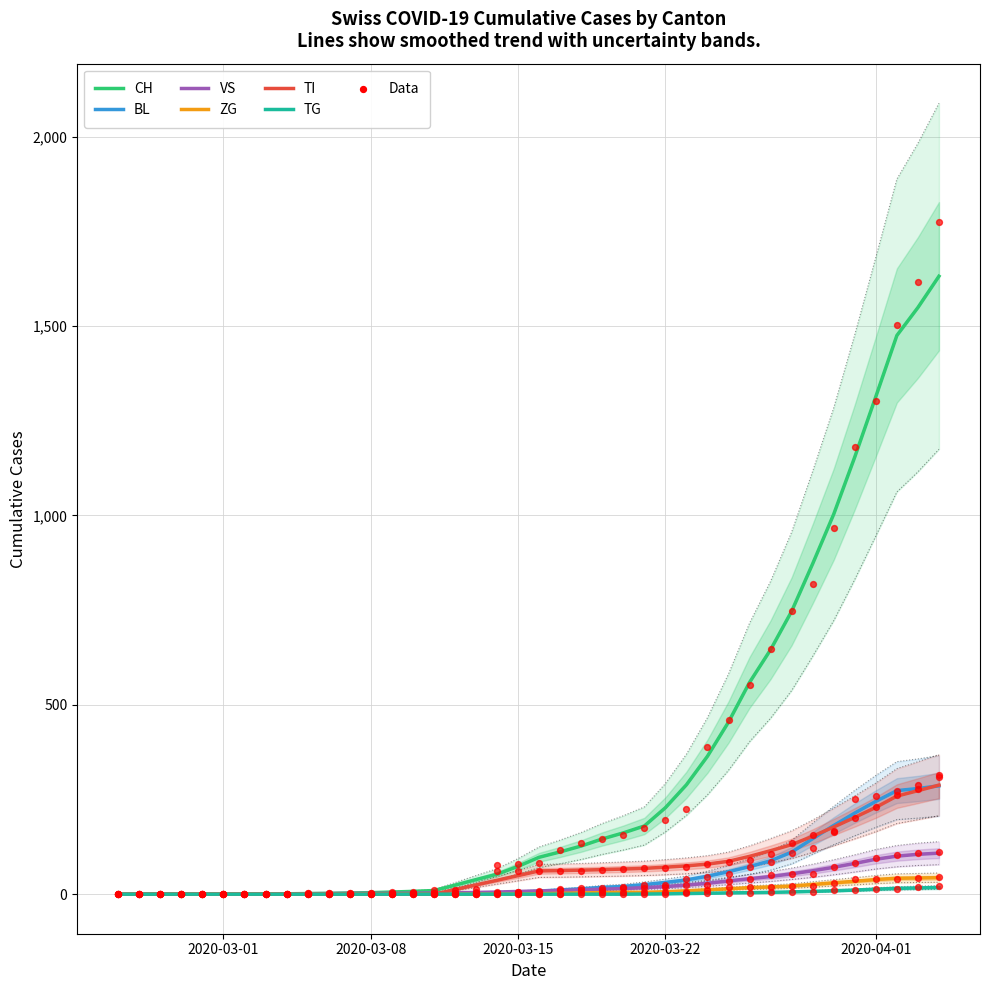

At how many categories does at least one series exceed 4?

27